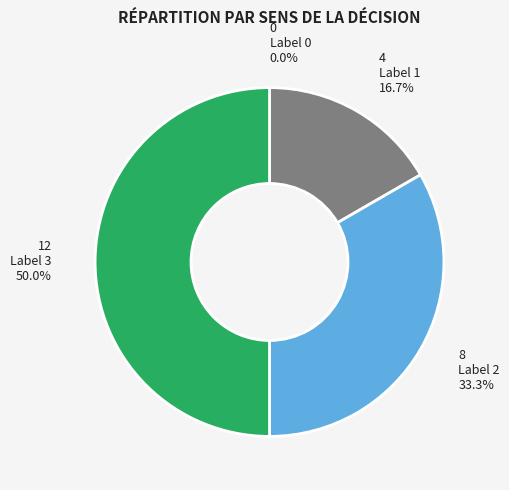

How many segments does this pie chart have?

4